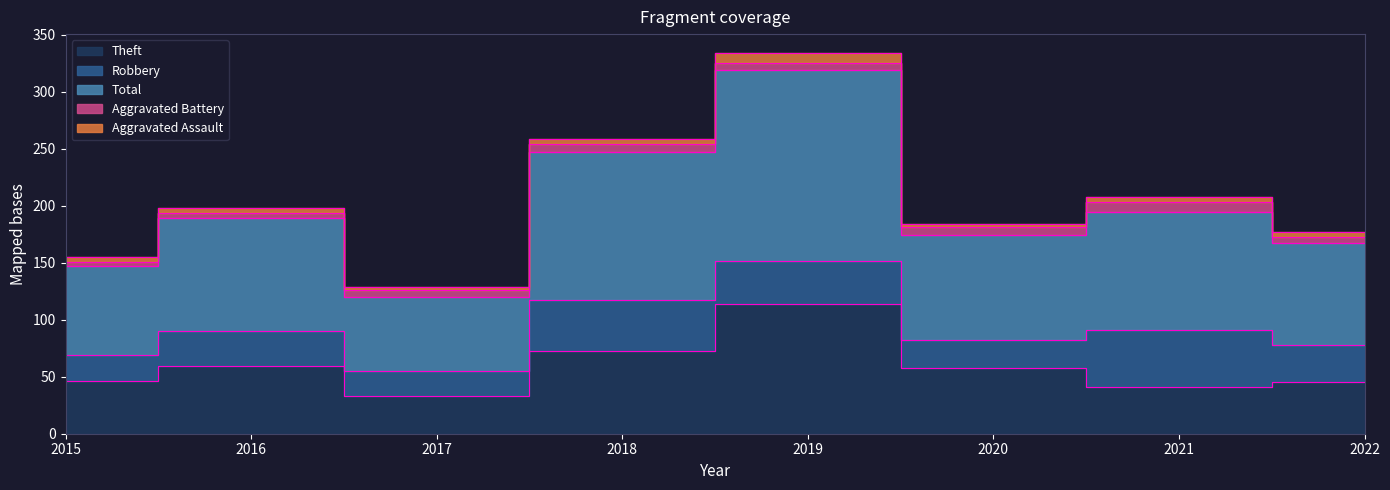

What is the highest value of the Aggravated Battery series?

8